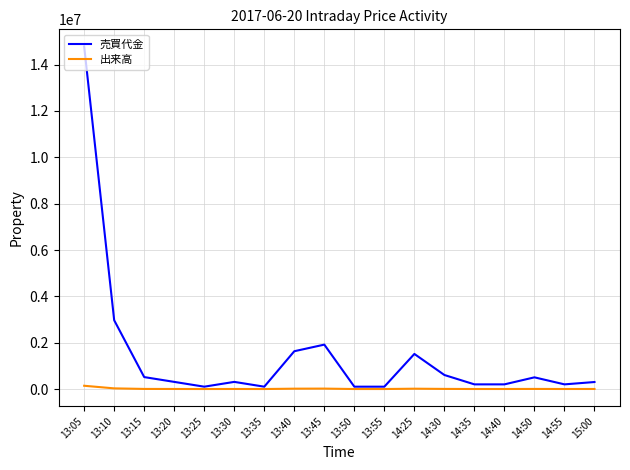

What is the minimum value for 出来高?

1000